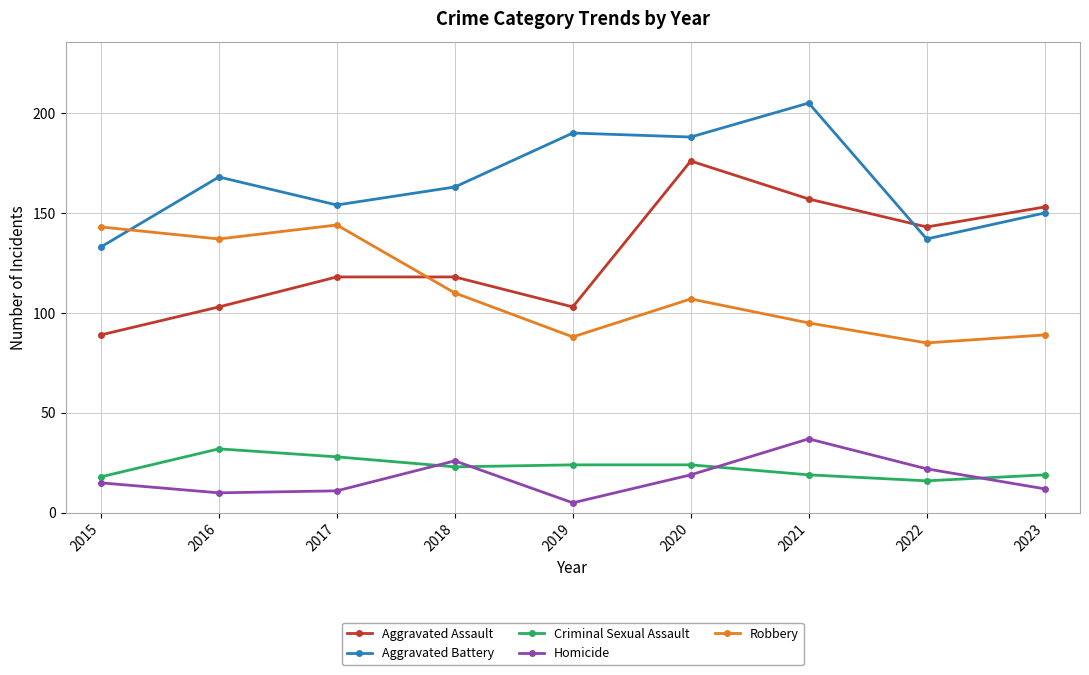

Is the value of Robbery at 2023 greater than the value of Aggravated Battery at 2022?

No